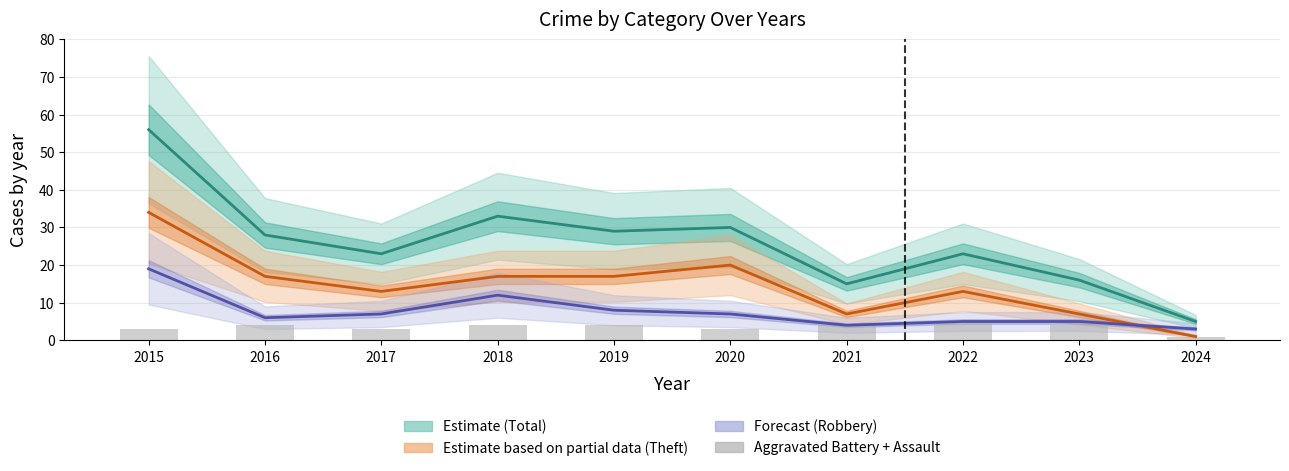

What is the value of the Theft bar at the 9th from the left?

7